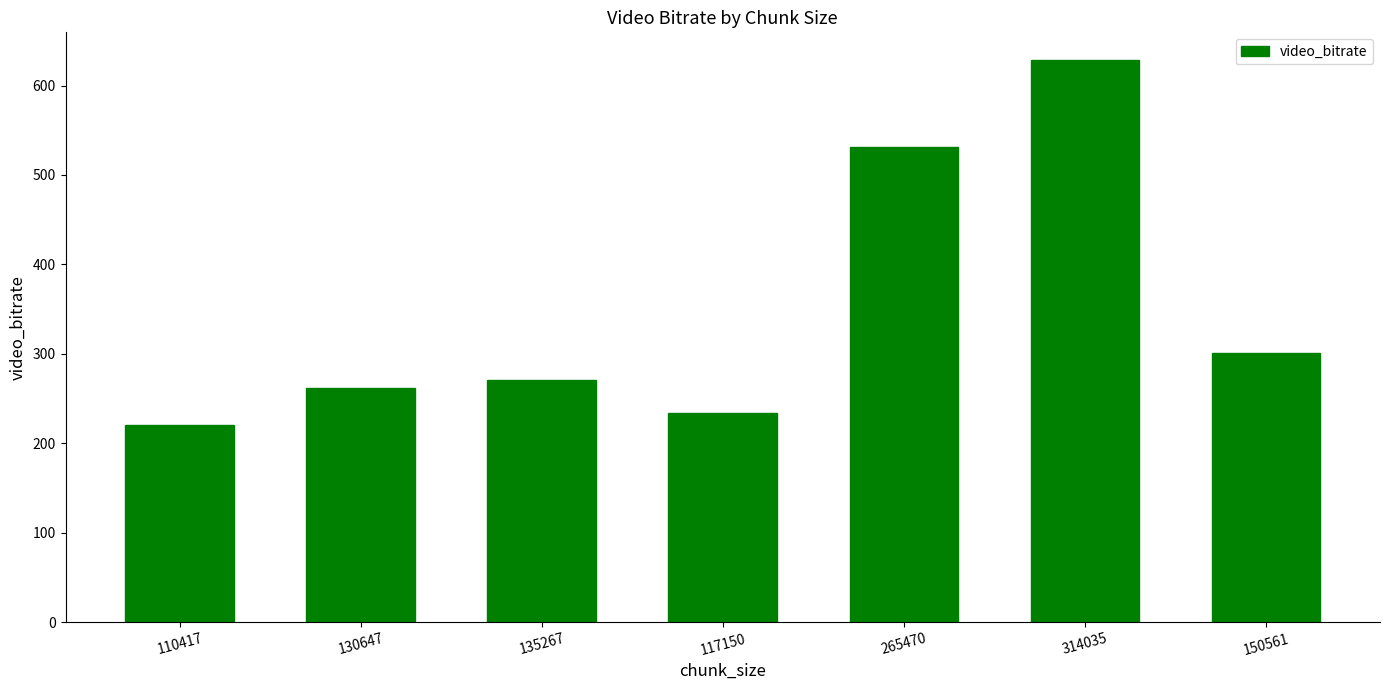

Reading left to right, what are all the values shown in this chart?

110417=220.8	130647=261.3	135267=270.5	117150=234.3	265470=530.9	314035=628.1	150561=301.1